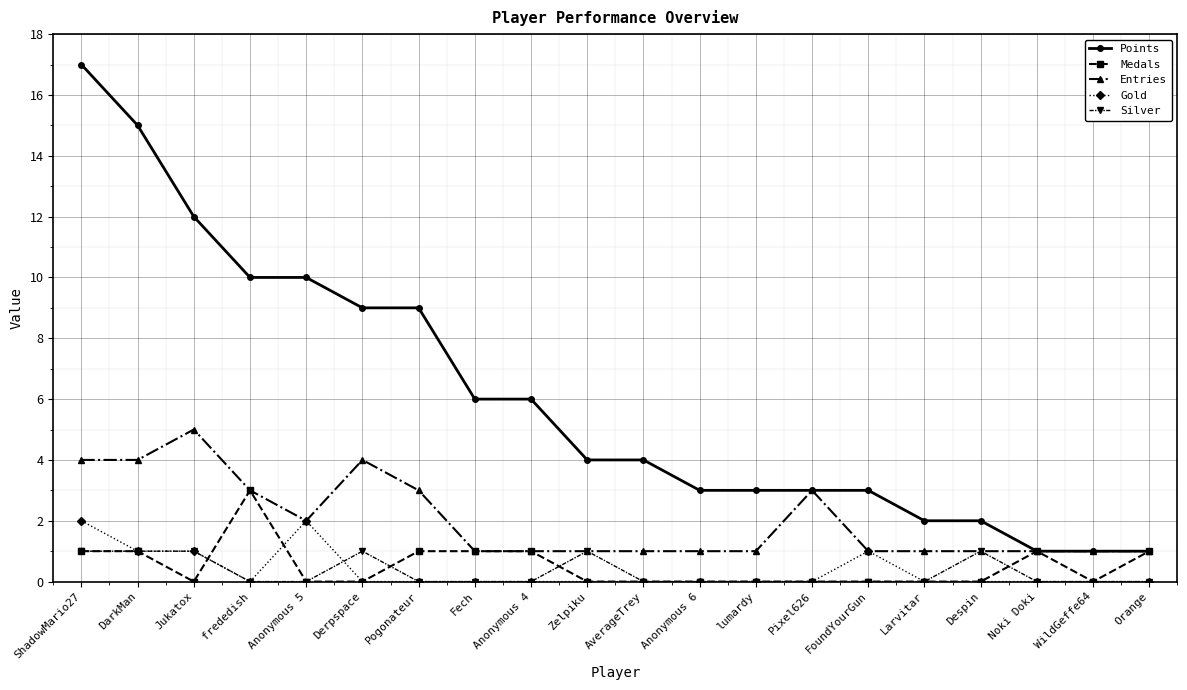

Reading left to right, extract all data points from this chart.

Points: ShadowMario27=17	DarkMan=15	Jukatox=12	frededish=10	Anonymous 5=10	Derpspace=9	Pogonateur=9	Fech=6	Anonymous 4=6	Zelpiku=4	AverageTrey=4	Anonymous 6=3	lumardy=3	Pixel626=3	FoundYourGun=3	Larvitar=2	Despin=2	Noki Doki=1	WildGeffe64=1	Orange=1
Medals: ShadowMario27=1	DarkMan=1	Jukatox=0	frededish=3	Anonymous 5=0	Derpspace=0	Pogonateur=1	Fech=1	Anonymous 4=1	Zelpiku=0	AverageTrey=0	Anonymous 6=0	lumardy=0	Pixel626=0	FoundYourGun=0	Larvitar=0	Despin=0	Noki Doki=1	WildGeffe64=0	Orange=1
Entries: ShadowMario27=4	DarkMan=4	Jukatox=5	frededish=3	Anonymous 5=2	Derpspace=4	Pogonateur=3	Fech=1	Anonymous 4=1	Zelpiku=1	AverageTrey=1	Anonymous 6=1	lumardy=1	Pixel626=3	FoundYourGun=1	Larvitar=1	Despin=1	Noki Doki=1	WildGeffe64=1	Orange=1
Gold: ShadowMario27=2	DarkMan=1	Jukatox=1	frededish=0	Anonymous 5=2	Derpspace=0	Pogonateur=0	Fech=0	Anonymous 4=0	Zelpiku=0	AverageTrey=0	Anonymous 6=0	lumardy=0	Pixel626=0	FoundYourGun=1	Larvitar=0	Despin=0	Noki Doki=0	WildGeffe64=0	Orange=0
Silver: ShadowMario27=1	DarkMan=1	Jukatox=1	frededish=0	Anonymous 5=0	Derpspace=1	Pogonateur=0	Fech=0	Anonymous 4=0	Zelpiku=1	AverageTrey=0	Anonymous 6=0	lumardy=0	Pixel626=0	FoundYourGun=0	Larvitar=0	Despin=1	Noki Doki=0	WildGeffe64=0	Orange=0